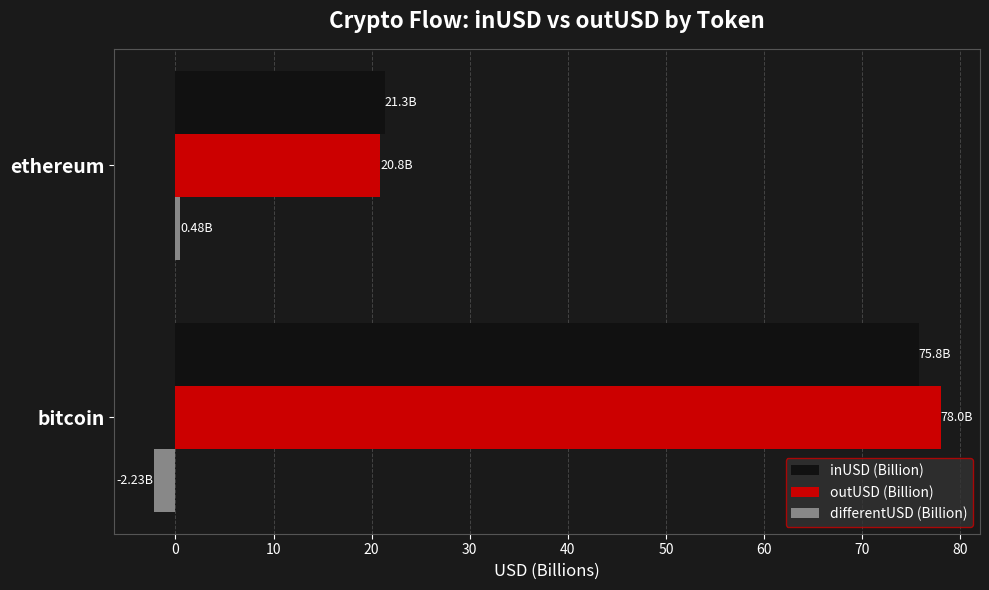

What is the greatest value displayed?

78.0